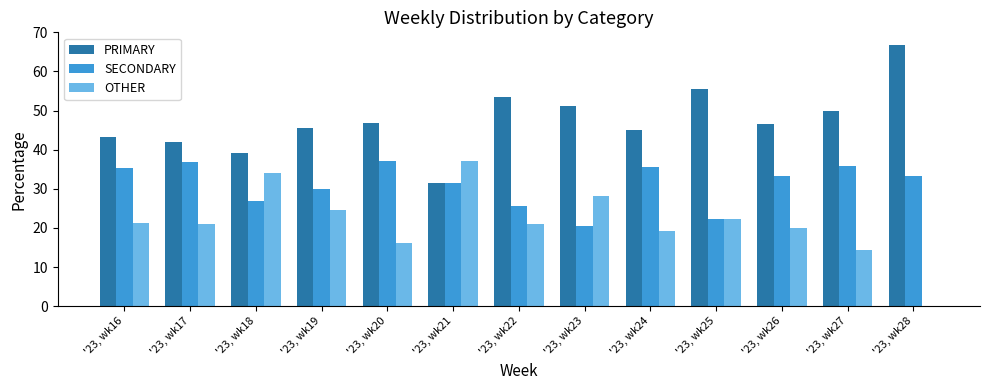

Is the value of PRIMARY at '23, wk19 greater than the value of SECONDARY at '23, wk28?

Yes